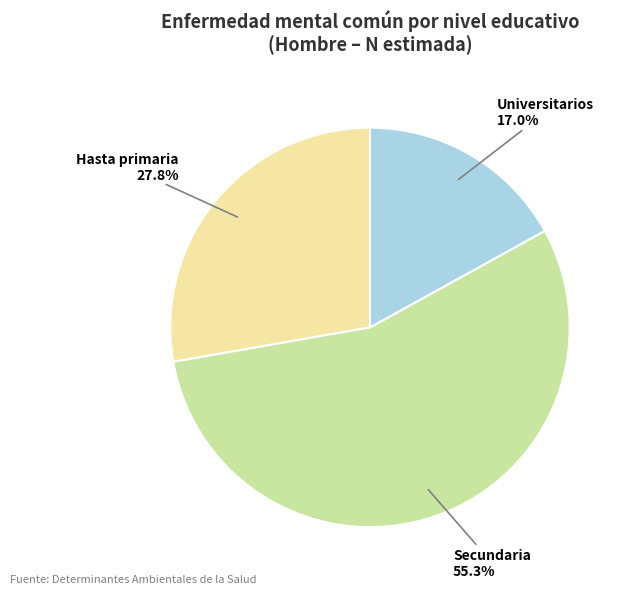

How many slices are in this pie chart?

3